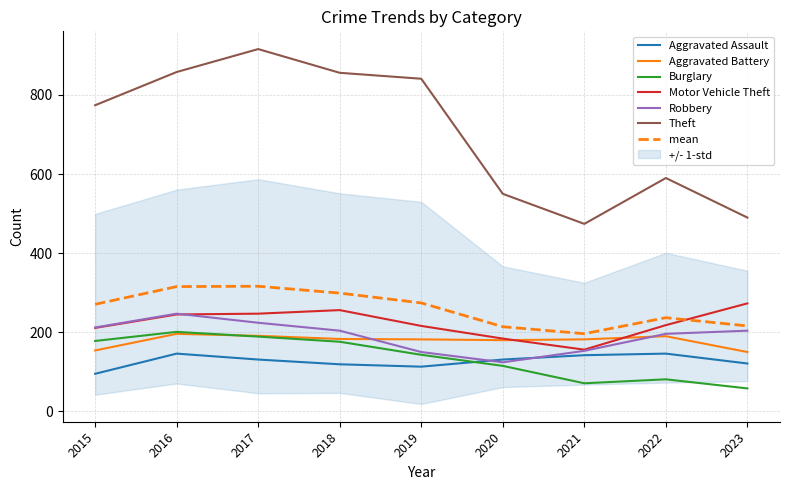

At which category does Burglary reach its first local peak?

2016